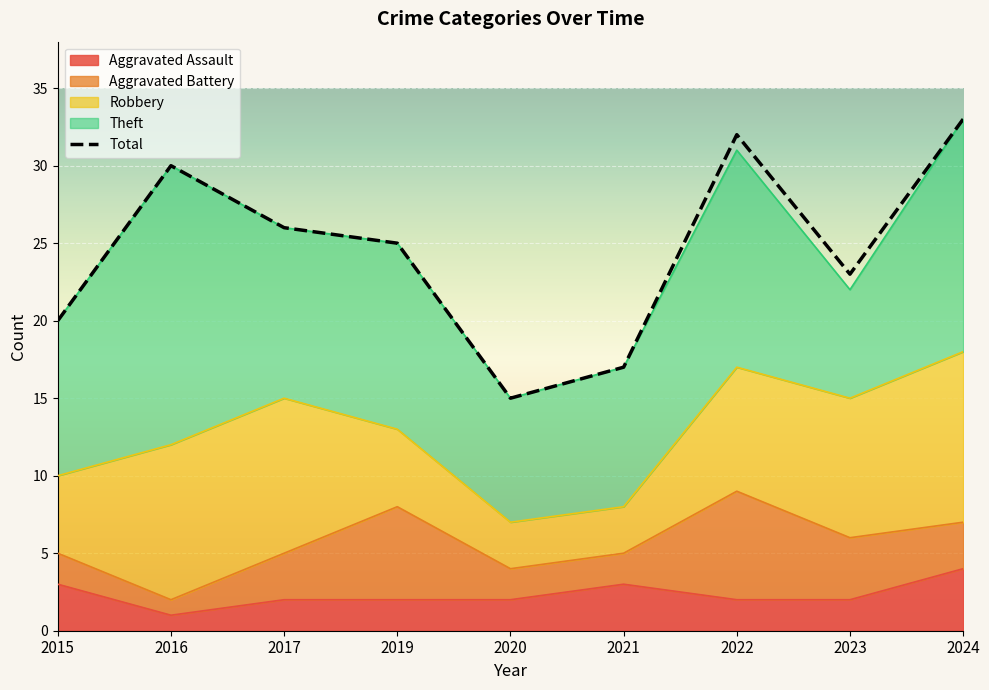

Count the values in the range 20 to 30.

5